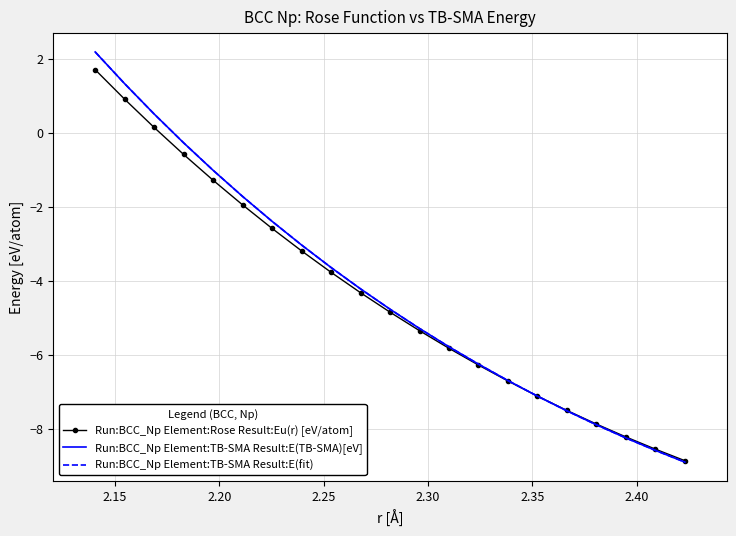

How many values in the Run:BCC_Np Element:TB-SMA Result:E(fit) series exceed -4?

9